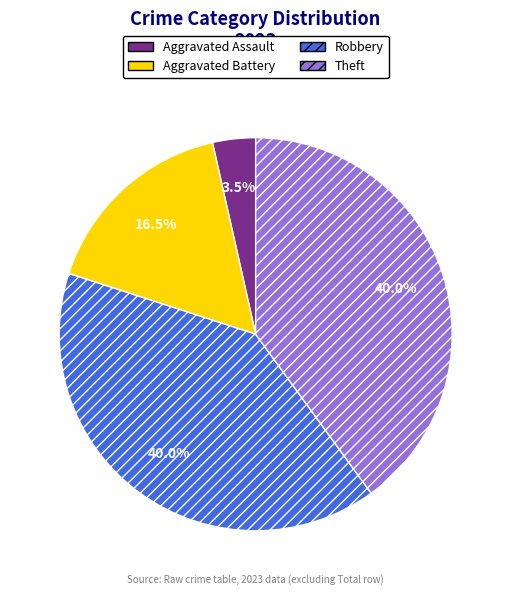

To the nearest percent, what is the average slice percentage?

25%